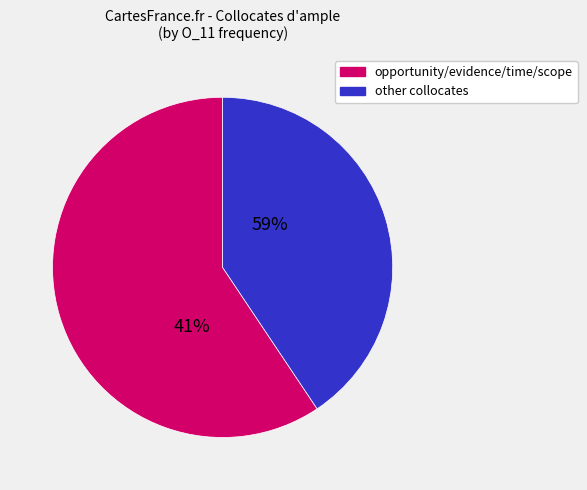

Which slice is the largest?

opportunity